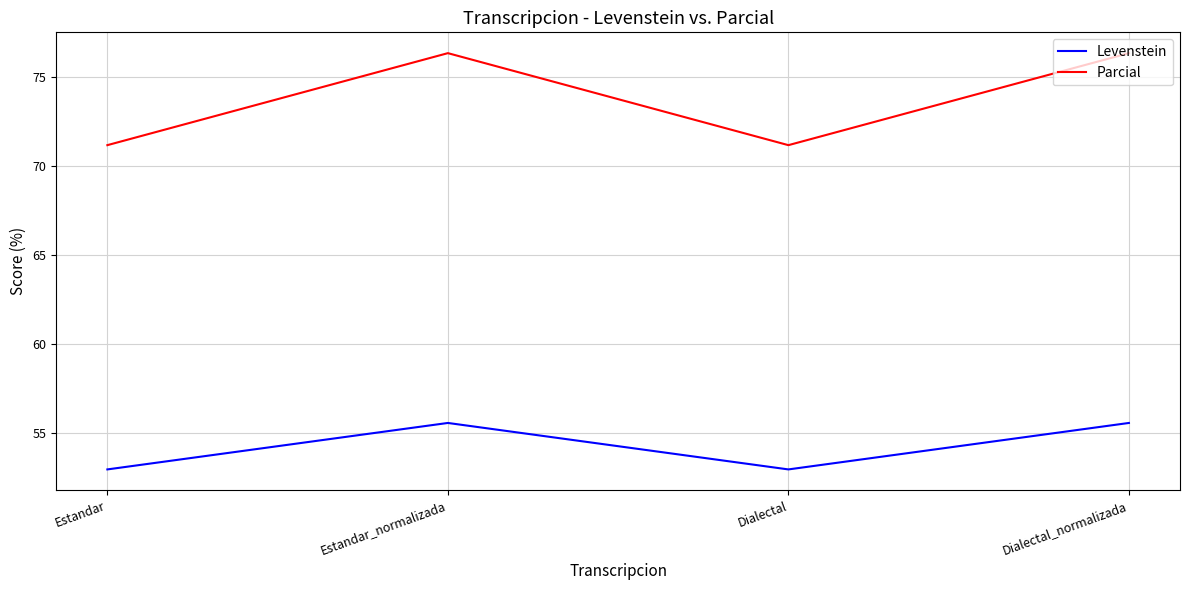

Where is the first local maximum for Levenstein?

Estandar_normalizada